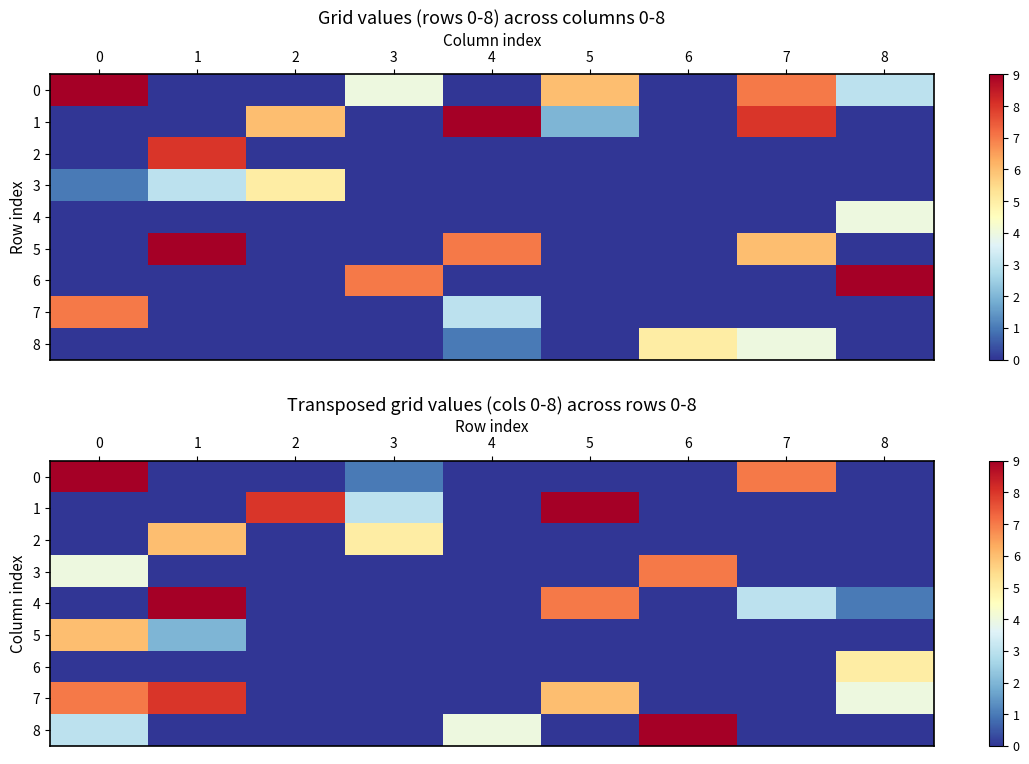

What is the sum of the 7 values at 2 and 0?

7